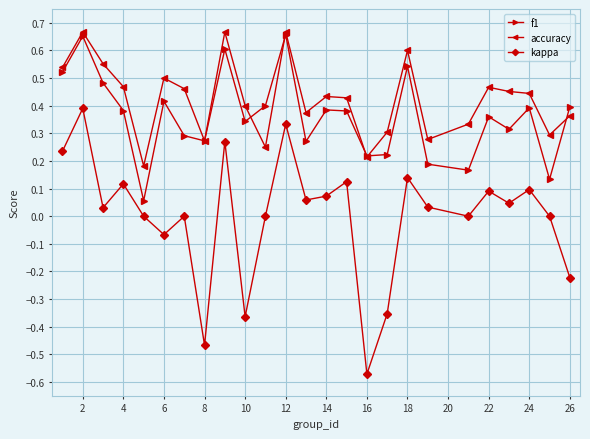

Which series ends up on top after the final intersection of f1 and accuracy?

f1